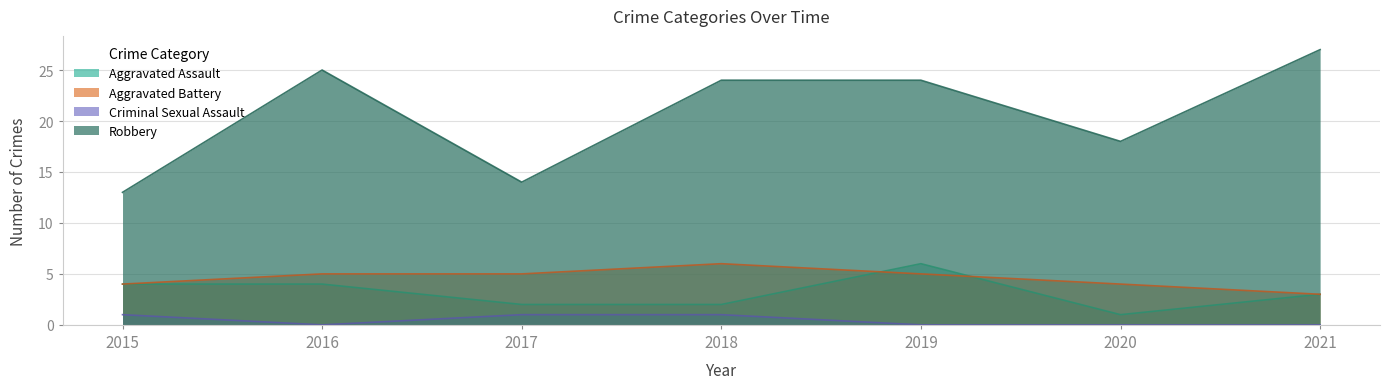

True or false: Criminal Sexual Assault and Aggravated Assault intersect in this chart.

False